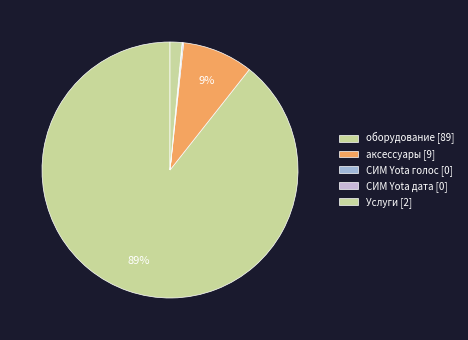

To the nearest percent, what is the difference between the СИМ Yota дата and оборудование slice percentages?

89%